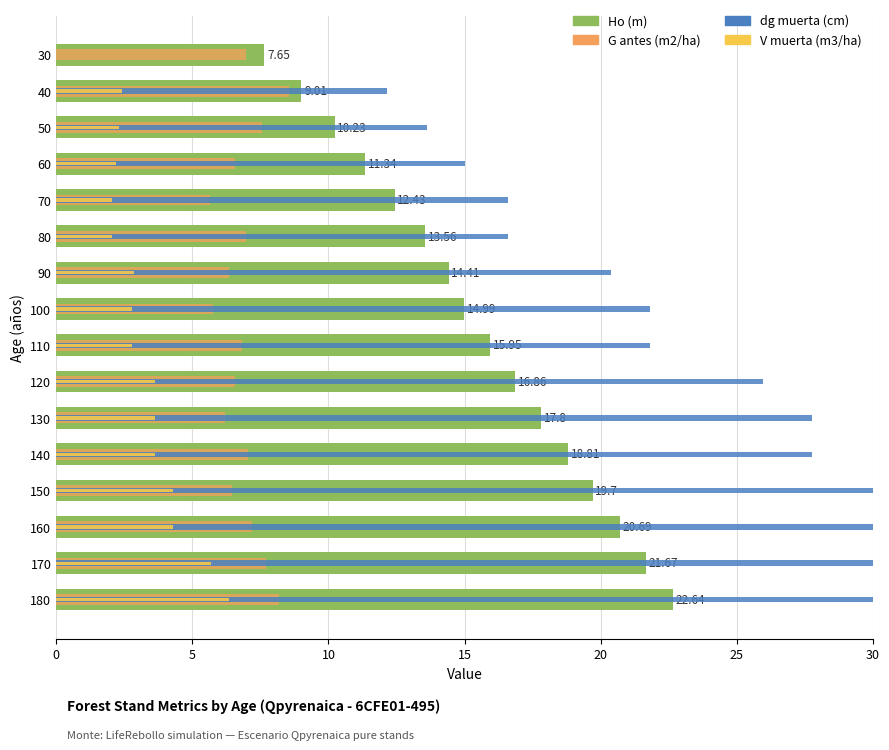

Is the value of V muerta (m3/ha) at 180 greater than the value of Ho (m) at 50?

No